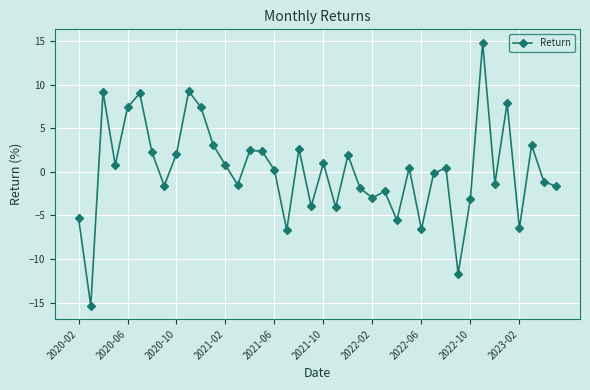

How many interior local peaks (higher than both neighbors) does the data have?

13